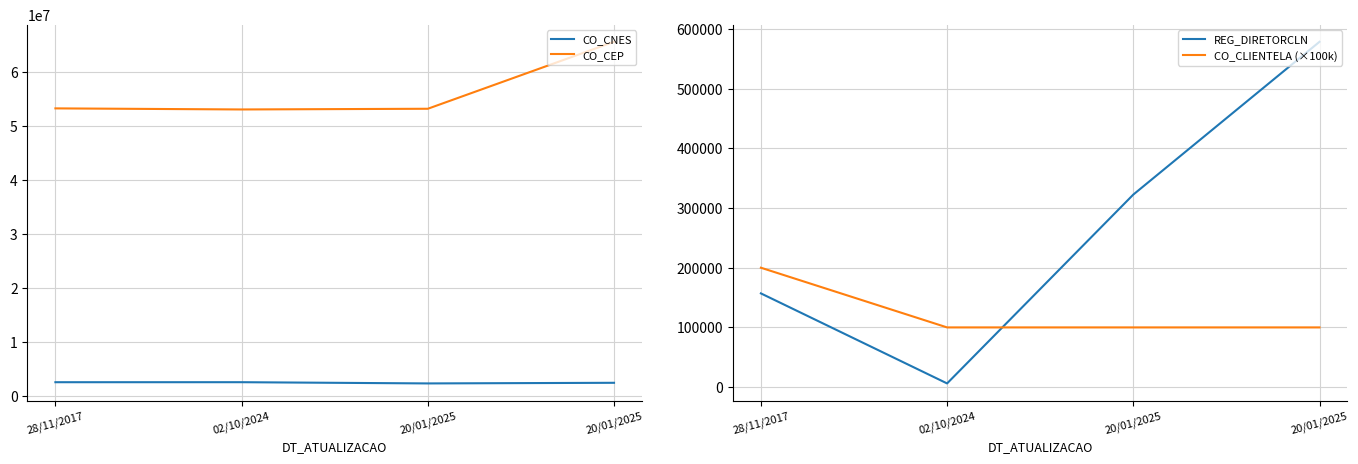

What is the greatest value displayed?

65660000